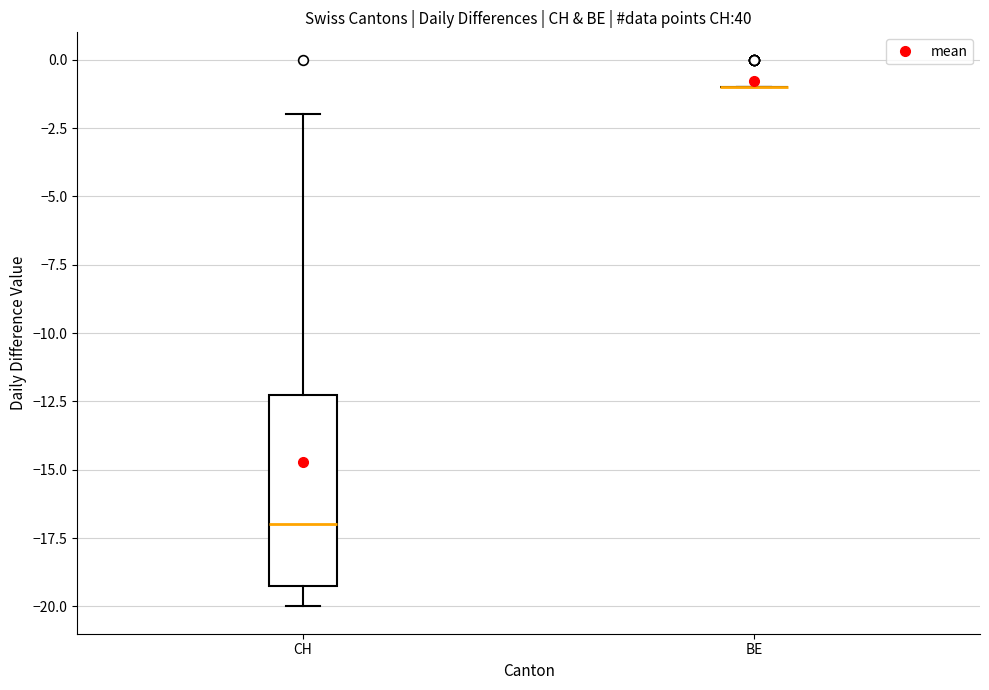

Reading left to right, transcribe this box plot: for each box, give where its median line is, the range the box spans, and where its two whiskers end, as read against the y-axis. The values are not printed on the chart, so give them approximately, as read against the axis.

CH: median -17, box -19 to -12, whiskers -20 to -2
BE: box collapsed to a line at -1, whiskers -1 to -1